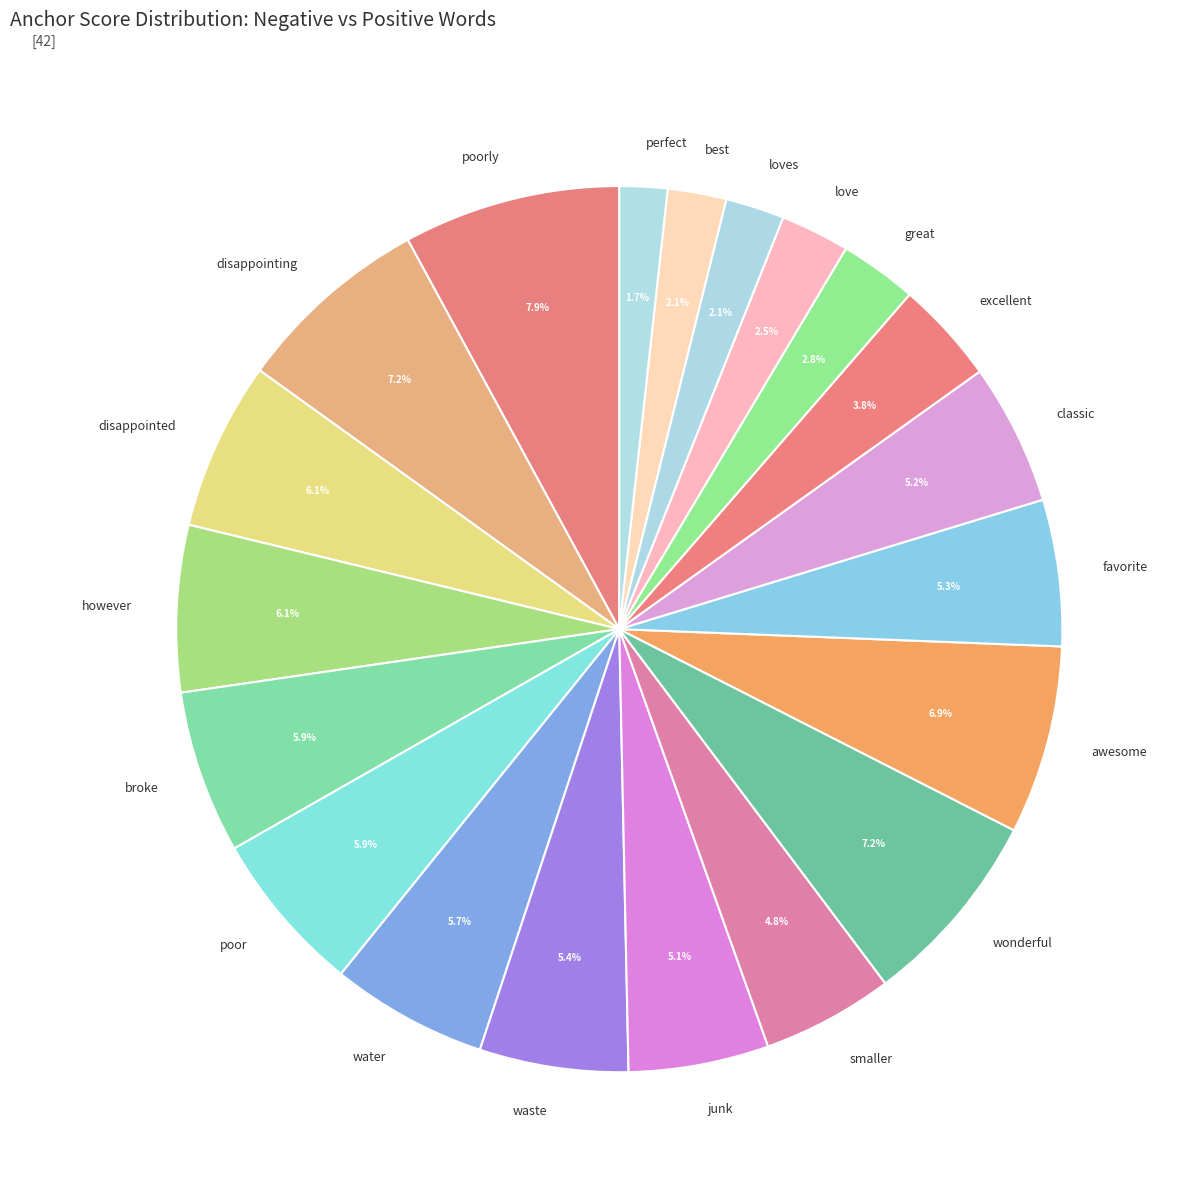

What percentage is the excellent slice, to the nearest percent?

4%